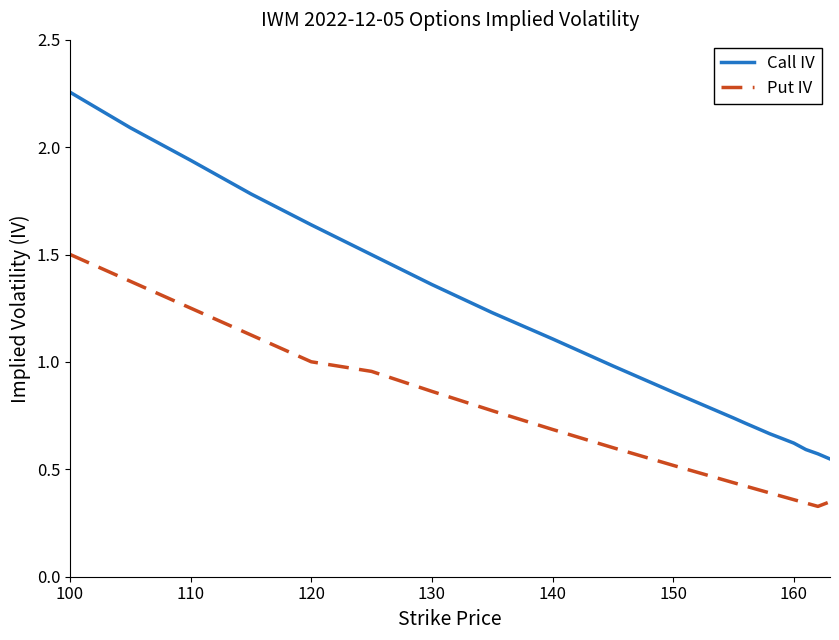

Which series has the largest total across all categories?

Call IV